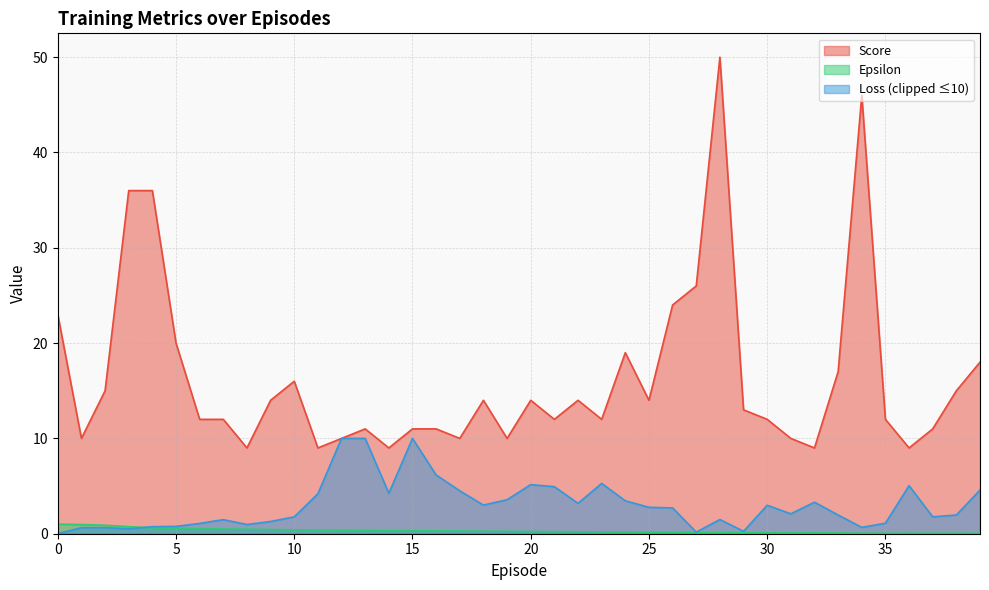

List the series in order of their overall mean, lowest first.

Epsilon, Loss (clipped ≤10), Score